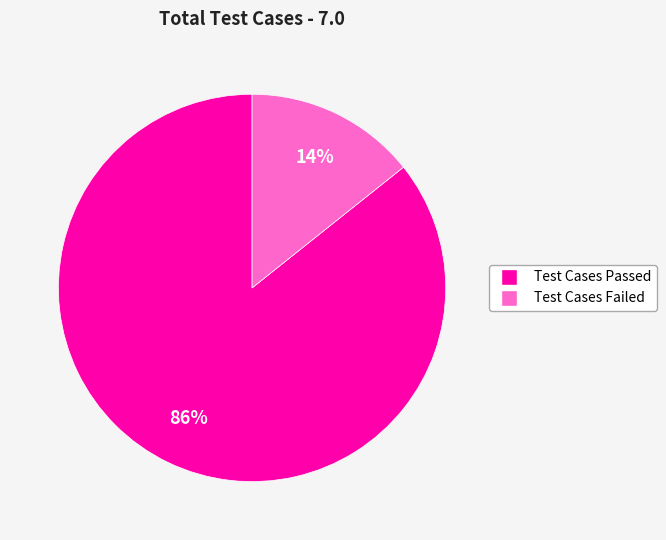

Does any single category account for the majority?

Yes